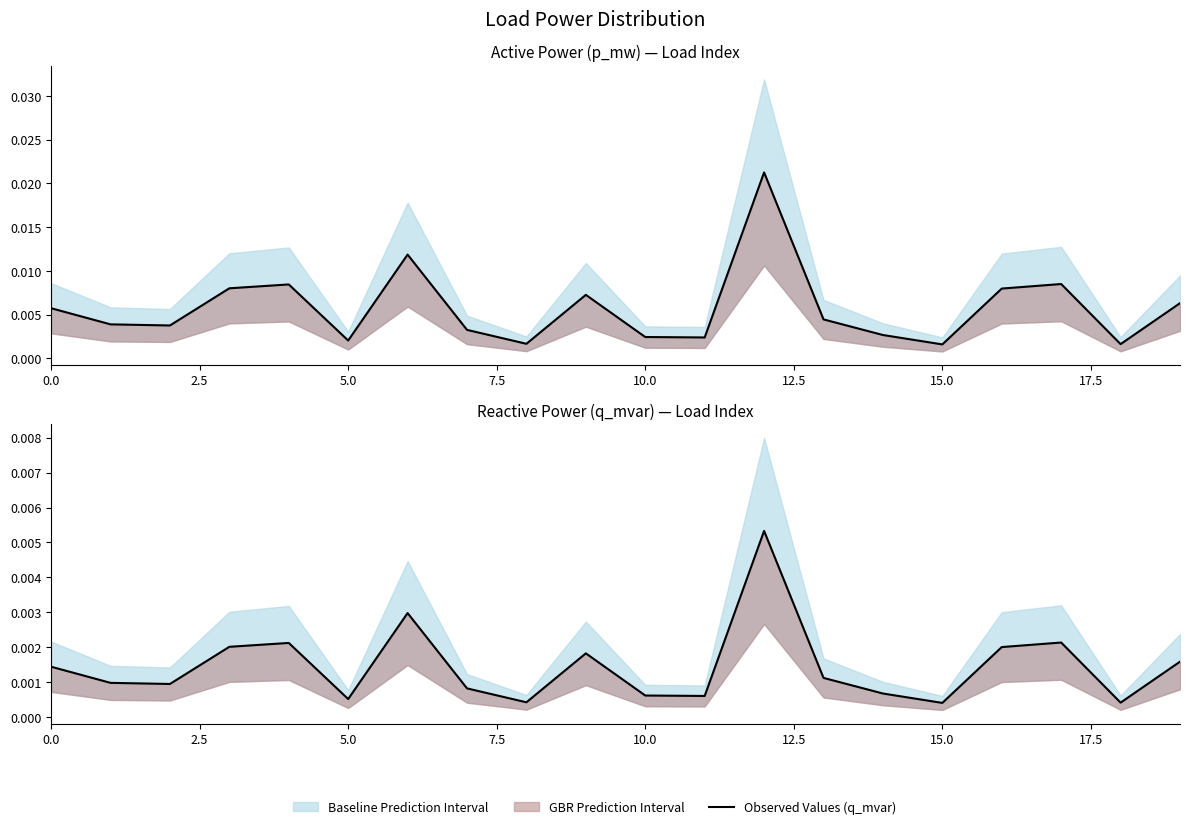

True or false: Observed Values (q_mvar) and Observed Values (p_mw) cross at least once.

False